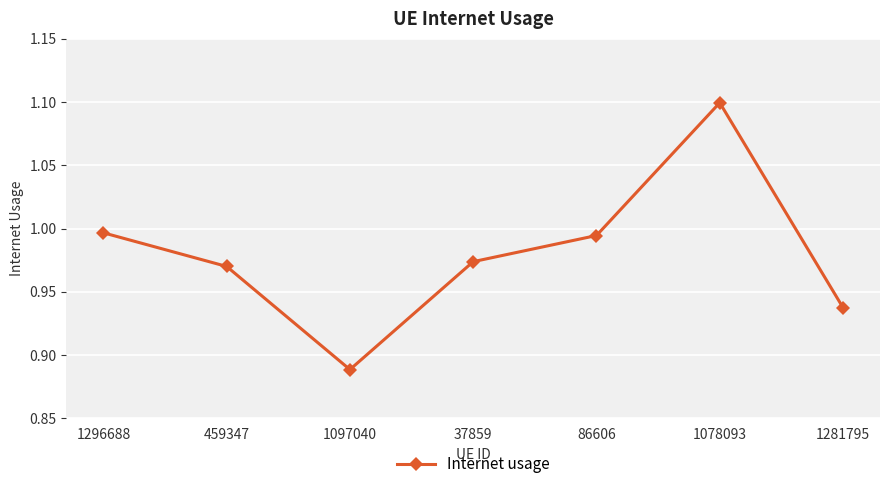

At which category does the chart reach its minimum across all series?

1097040